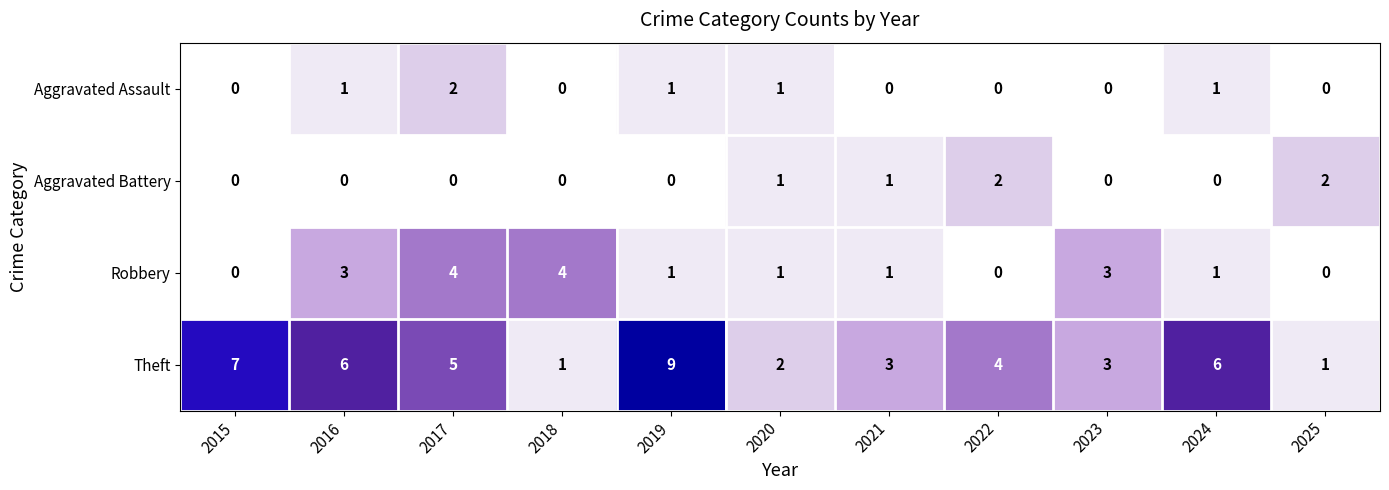

What is the difference between the highest and lowest values at 2022?

4